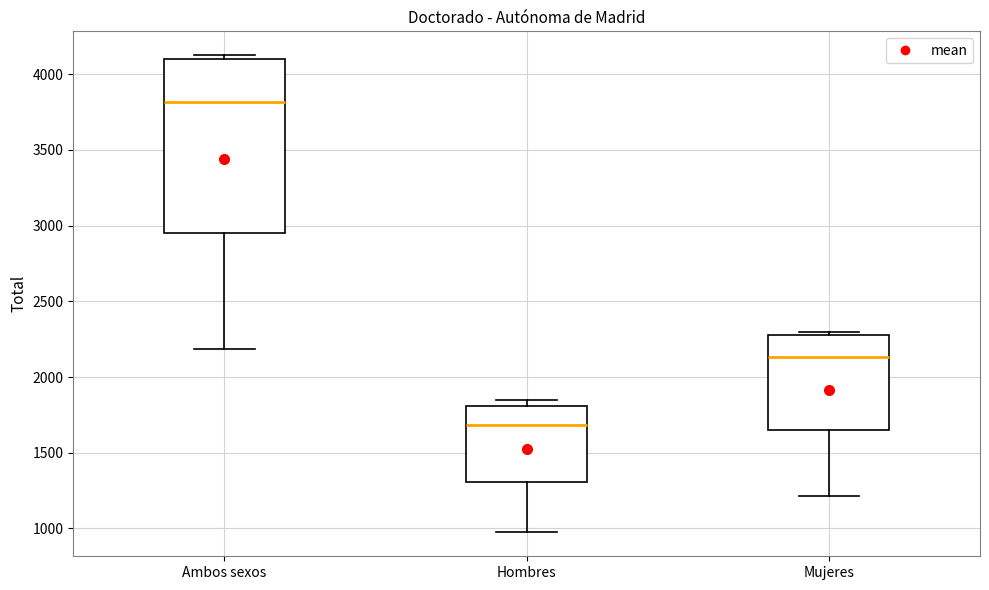

Comparing the boxes themselves (not the whiskers), which one is the tallest?

Ambos sexos